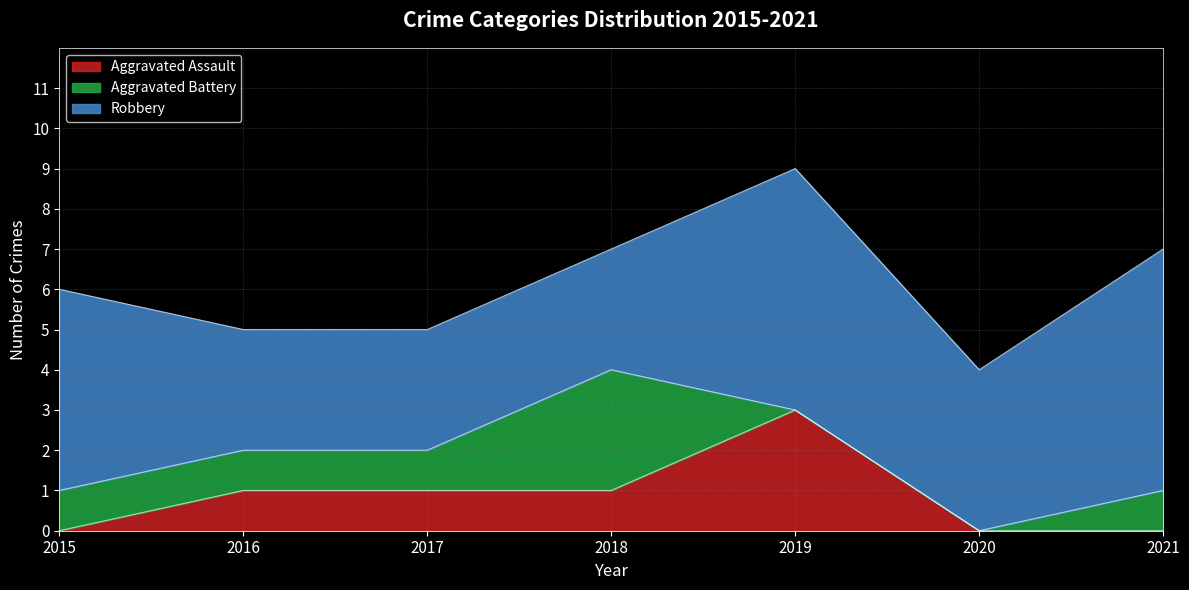

True or false: Robbery has a value of 3 at 2016.

True